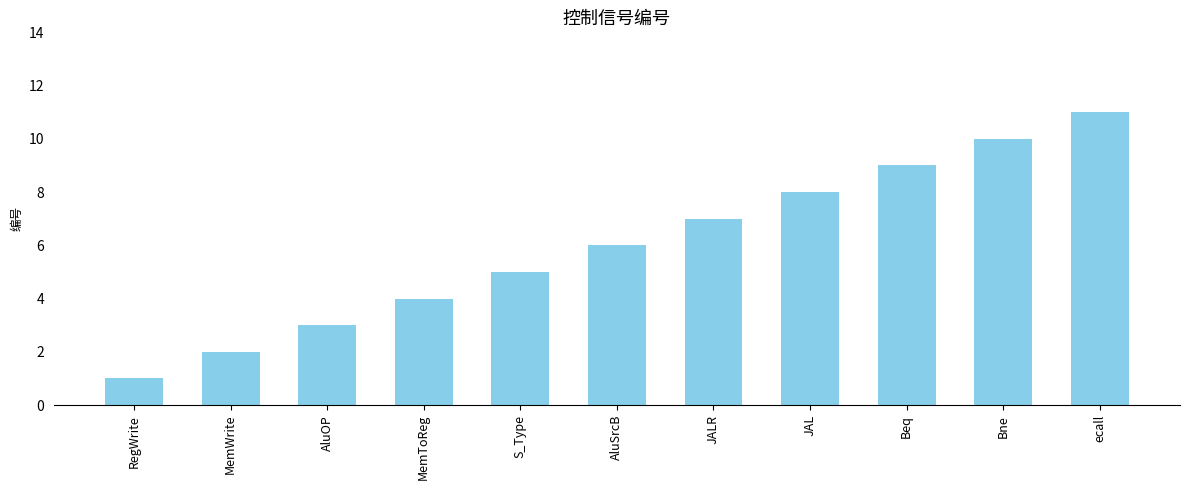

The chart shows a value of 3 at AluOP. True or false?

True